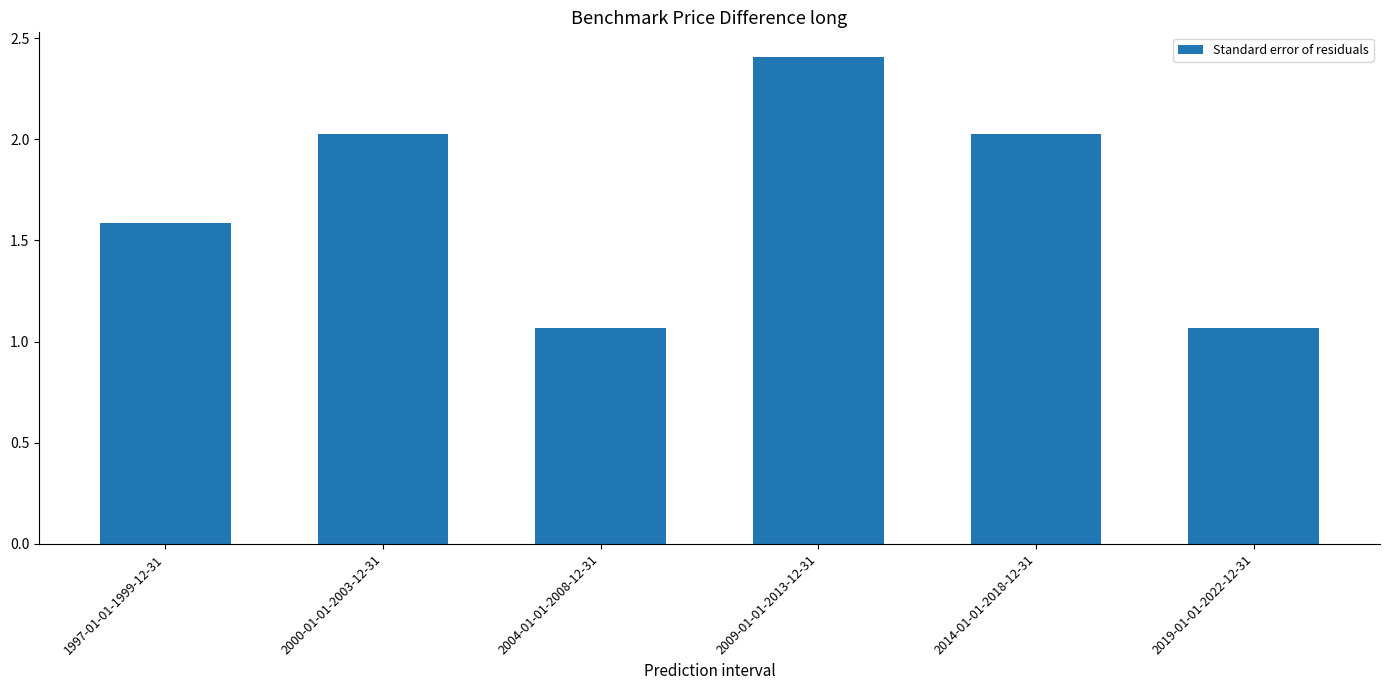

What is the change in value from 1997-01-01-1999-12-31 to 2009-01-01-2013-12-31?

+0.8